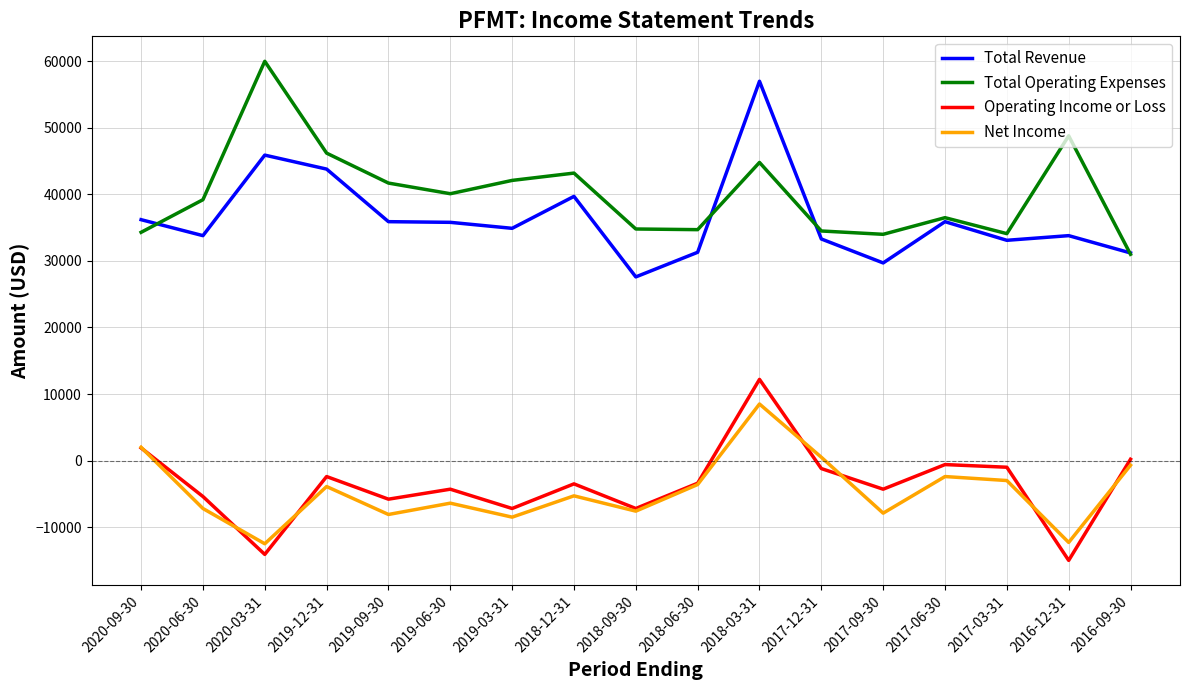

Is it true that Total Operating Expenses equals 39200 at 2020-06-30?

True